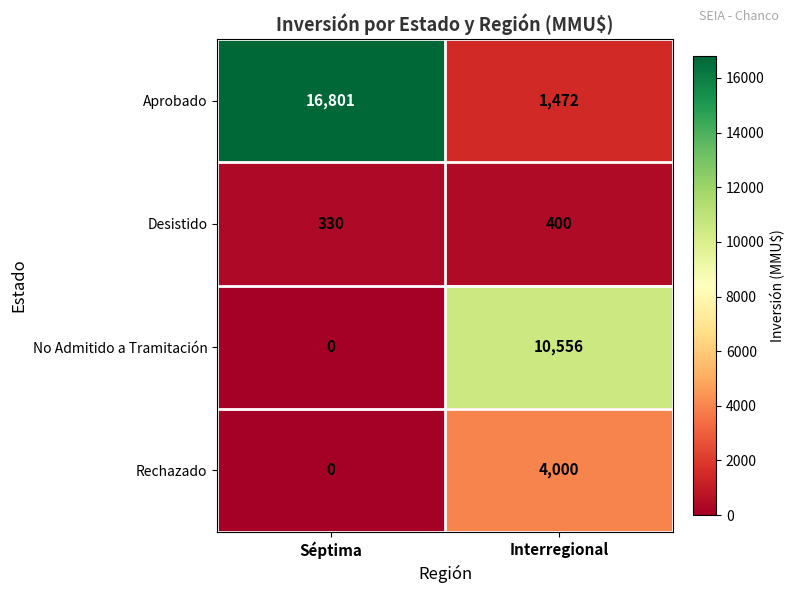

How many series are shown in this chart?

4